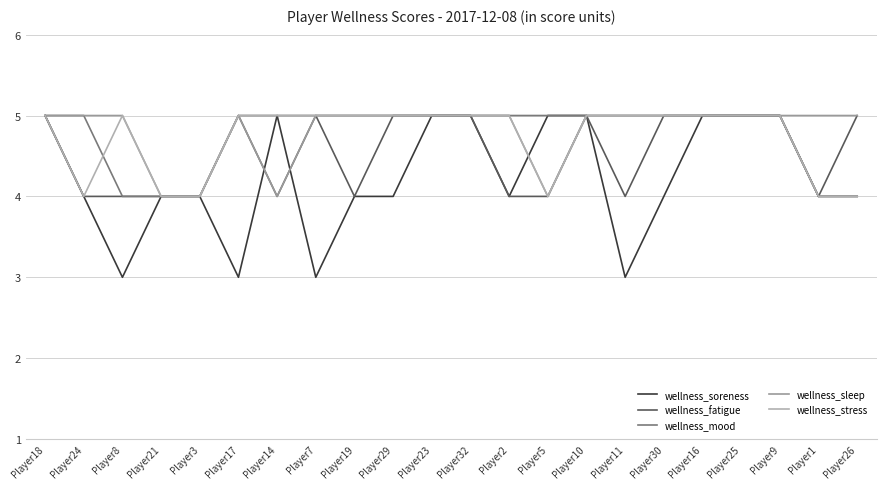

What is the label of the 15th point from the left?

Player10